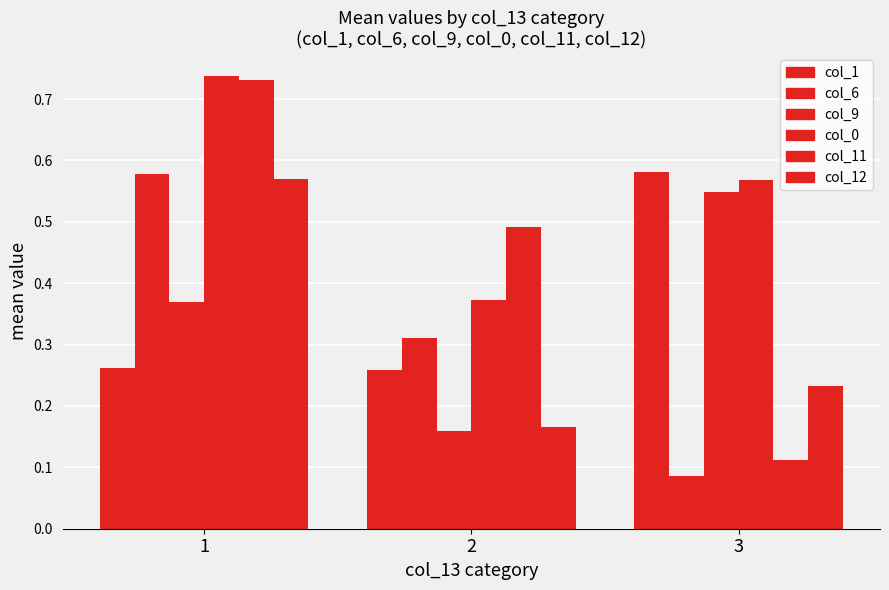

What is the spread (max minus min) of values at 3?

0.5